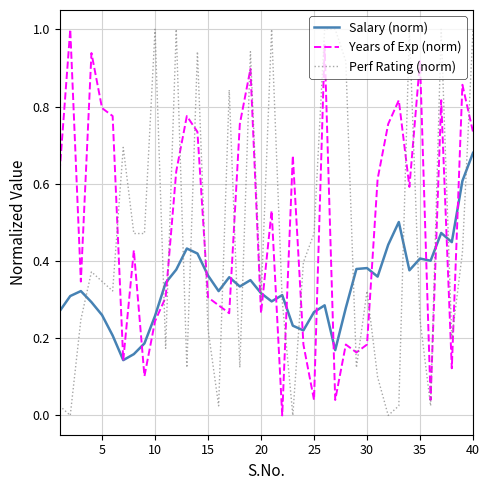

What is the sum of all Salary (norm) values?

13.5